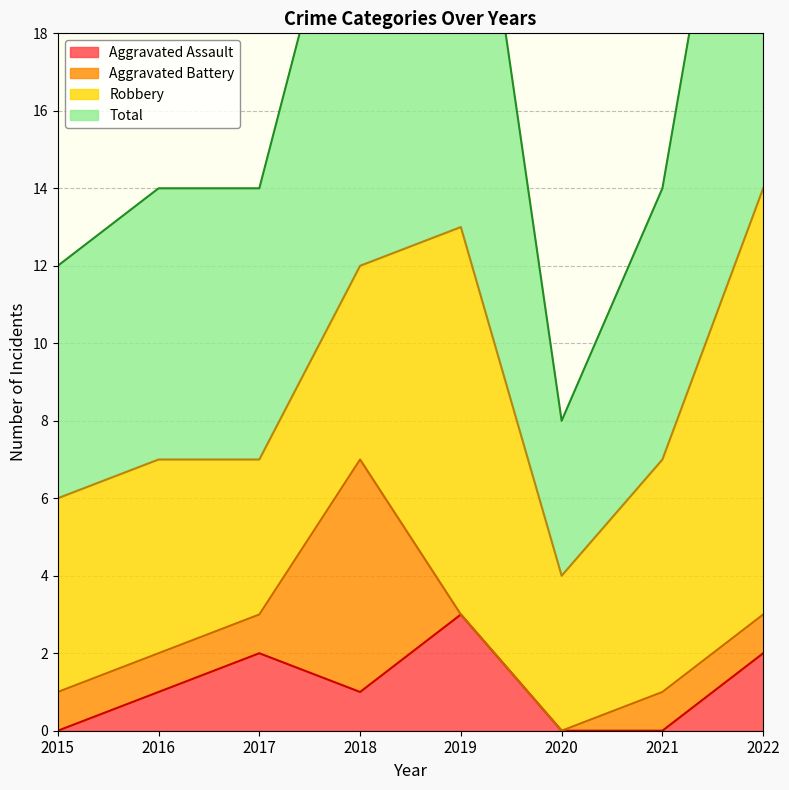

The Total series shows 39 at 2019. True or false?

False